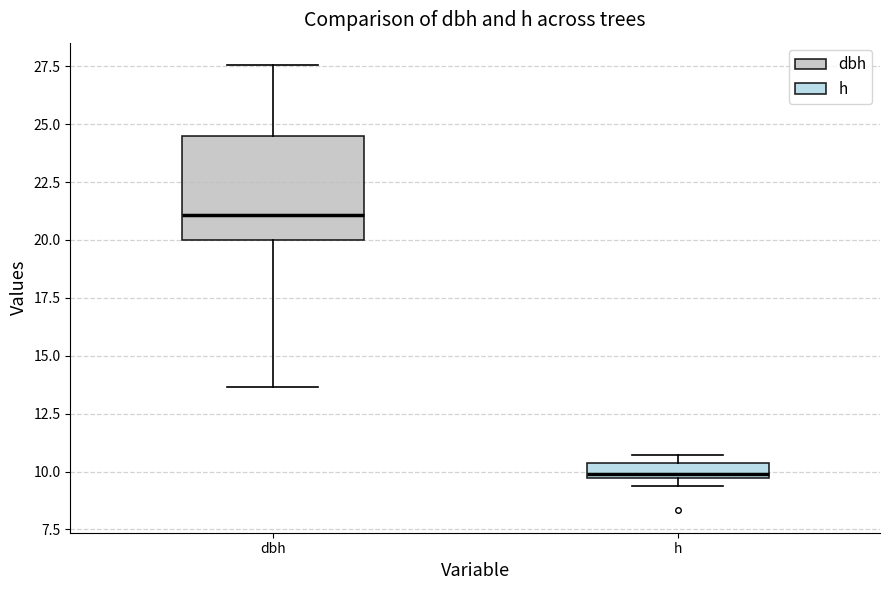

Where is the lower edge of the box for dbh on the y-axis? The values are not printed on the chart, so give them approximately, as read against the axis.

20.0